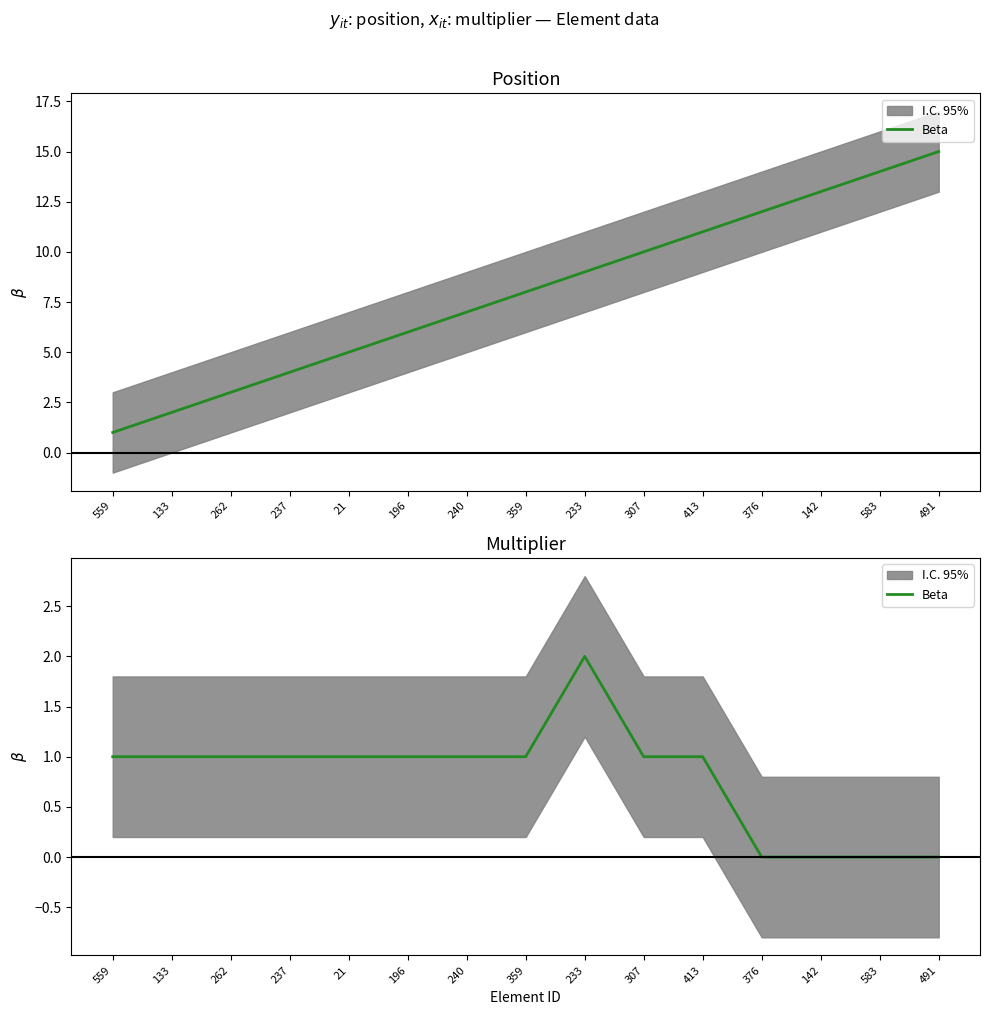

How many values are below 1?

4